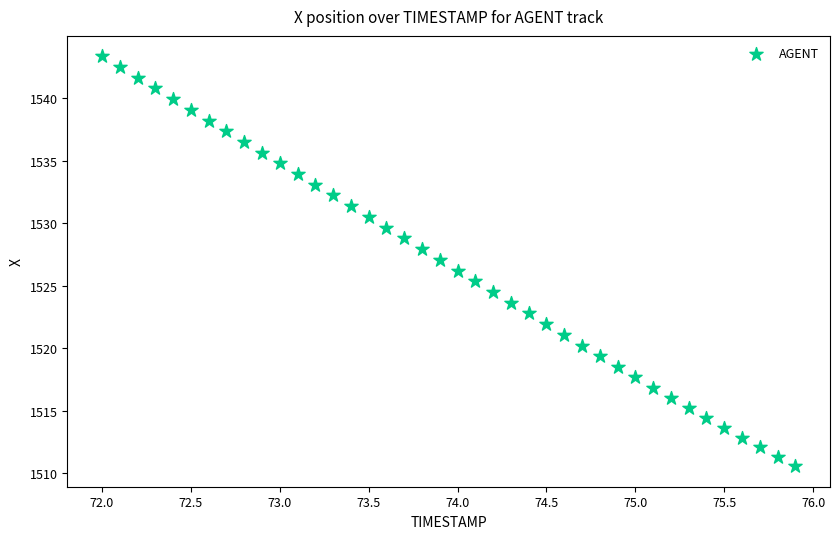

How many points are shown in the scatter plot?

40